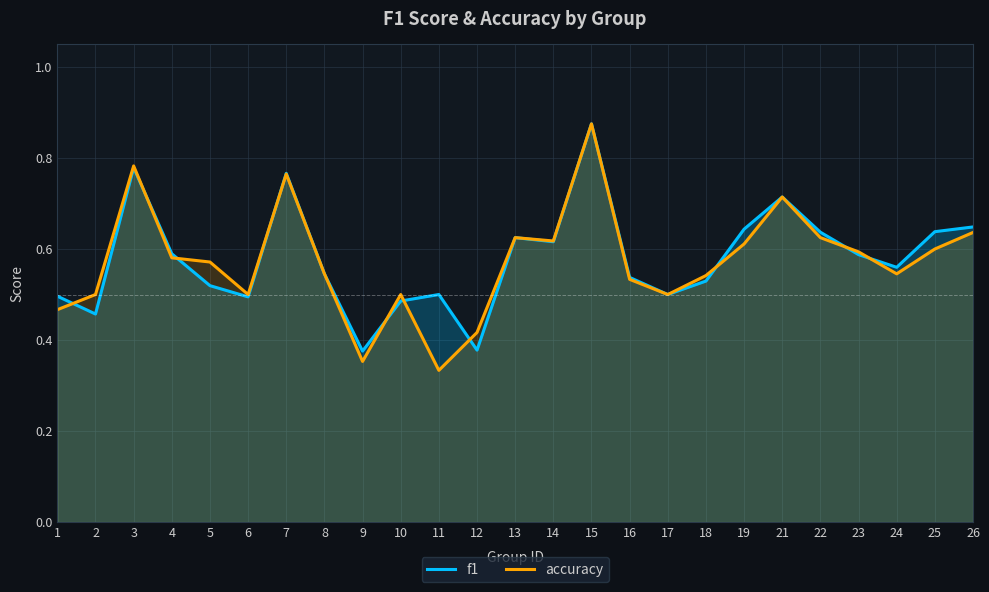

How many f1 values are between 0 and 1?

25